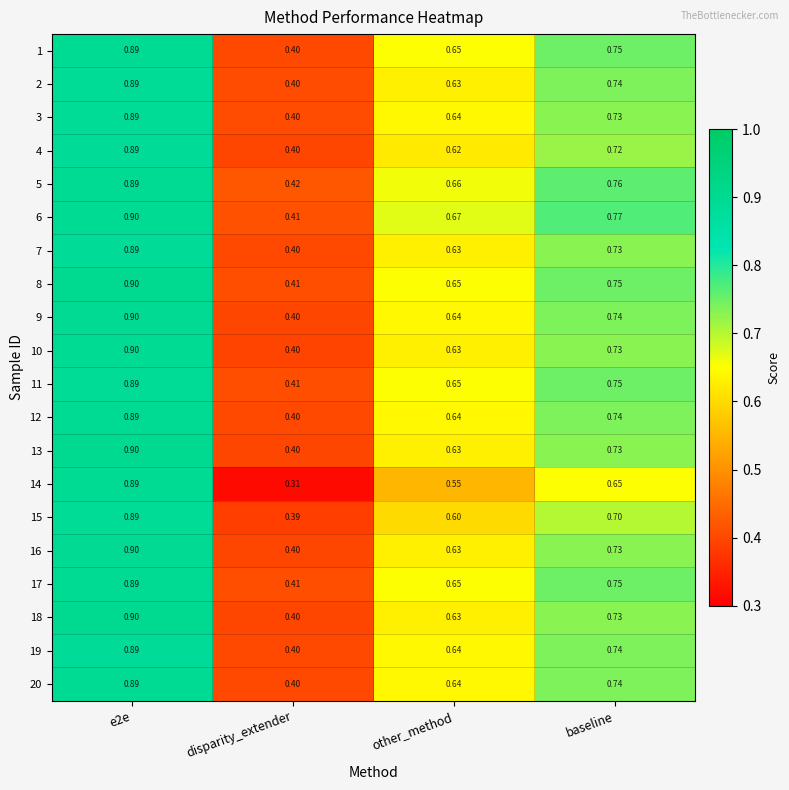

Which series has the largest total across all categories?

6